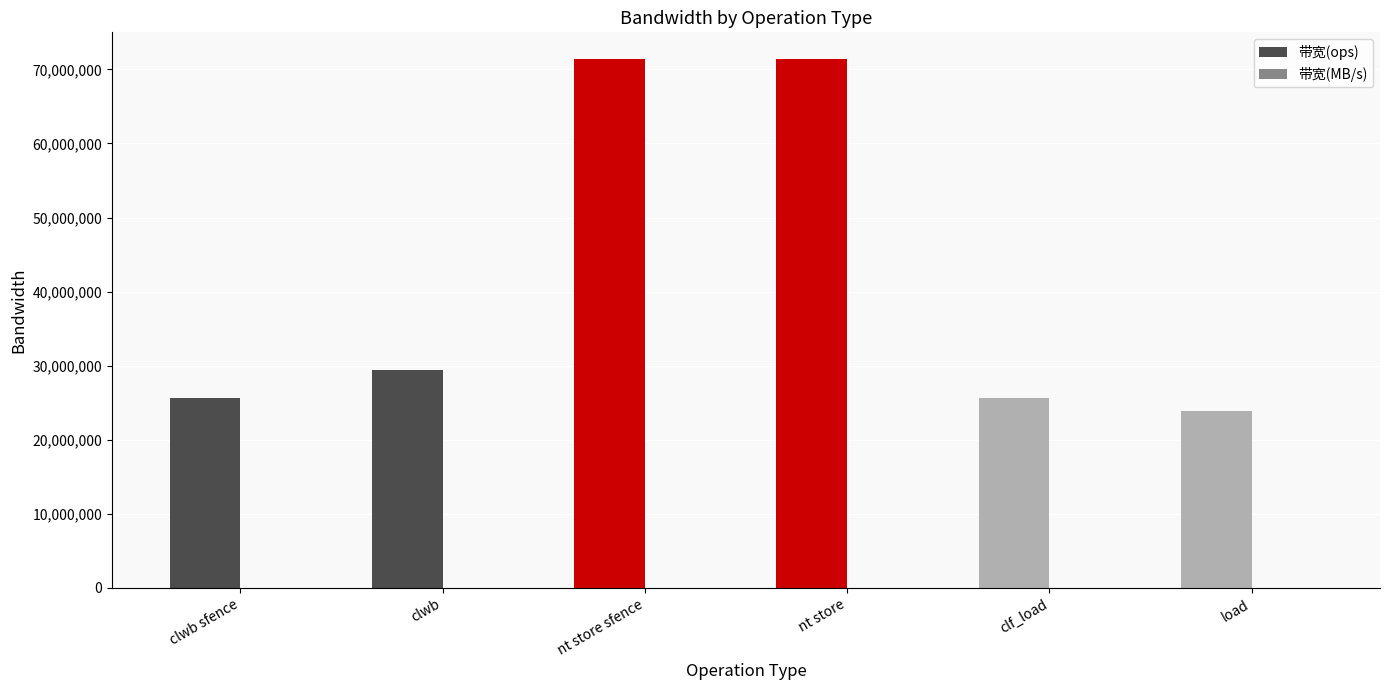

What is the maximum value shown in the chart?

71428571